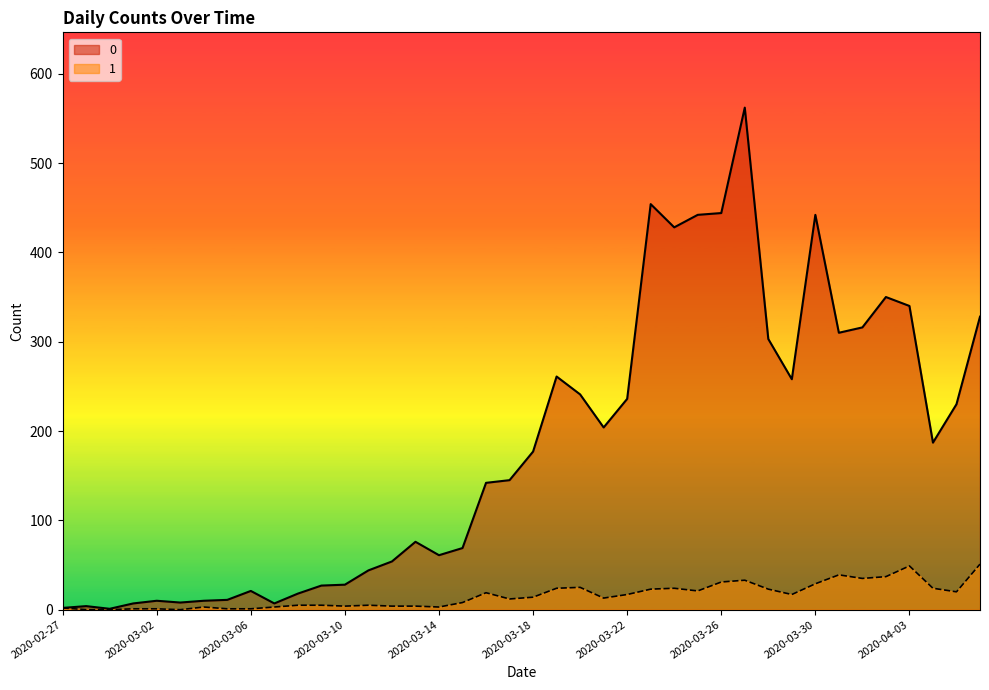

Reading right to left, what are all the values shown in this chart?

0: 328	230	187	340	350	316	310	442	258	303	562	444	442	428	454	236	204	241	261	177	145	142	69	61	76	54	44	28	27	18	7	21	11	10	8	10	7	1	4	2
1: 51	20	24	49	37	35	39	29	17	23	33	31	21	24	23	17	13	25	24	14	12	19	8	3	4	4	5	4	5	5	3	1	1	3	0	1	1	0	0	2